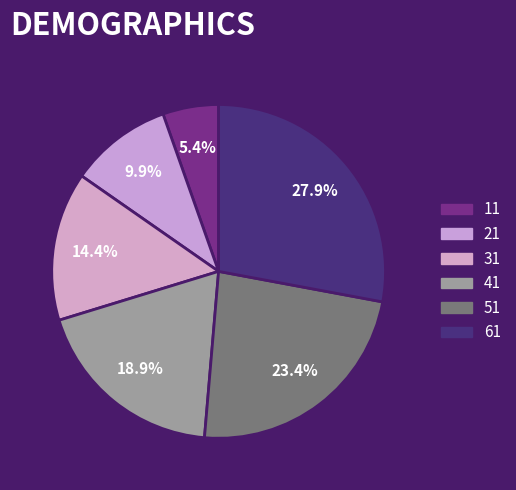

Approximately how many times larger is the value at 11 compared to 31?

0.4